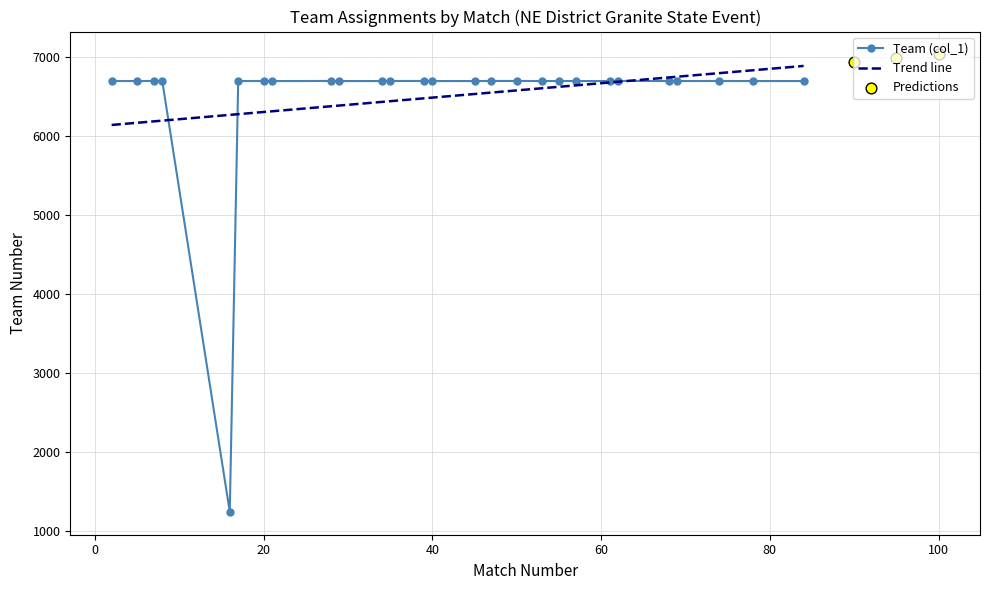

What is the change in value from 28 to 34?

-1